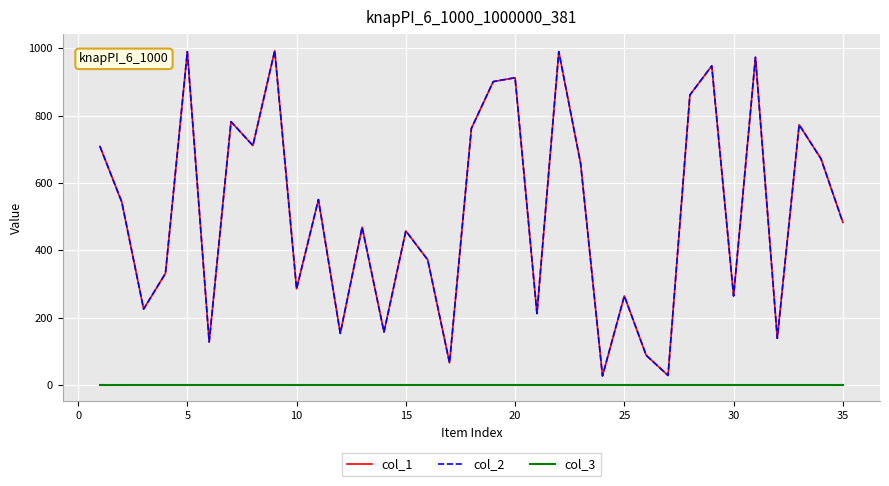

How many lines are shown in the chart?

3